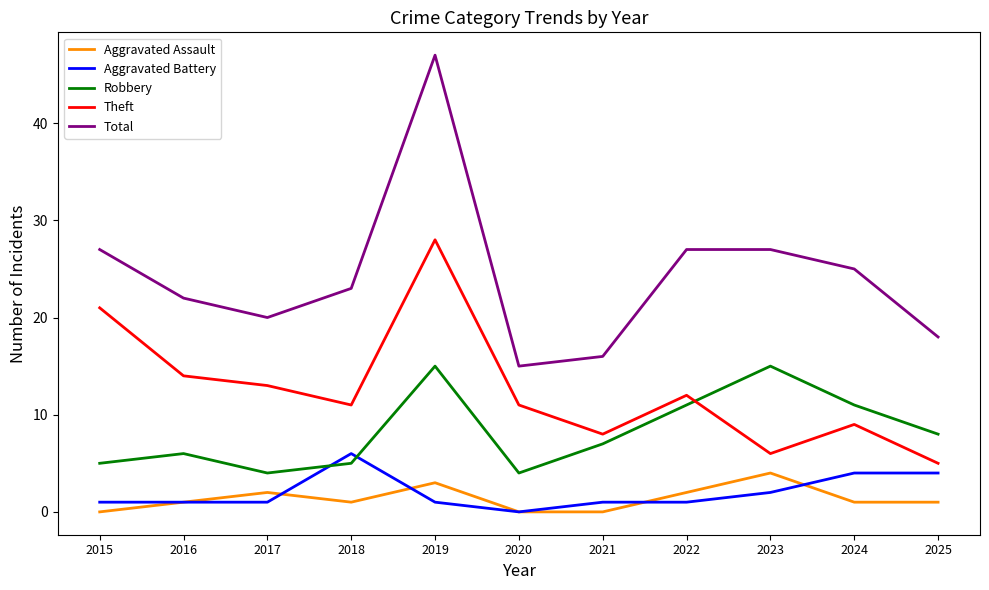

True or false: Aggravated Assault has a value of 1 at 2016.

True